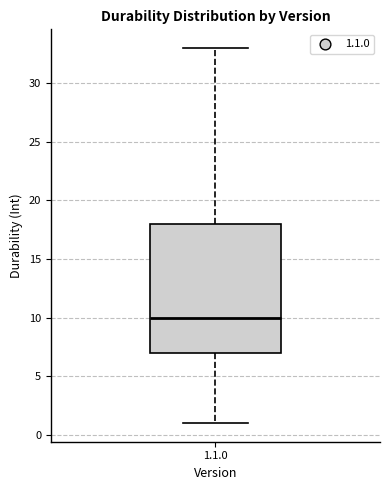

Read this box plot against the y-axis: the position of the median line, the range covered by the box, and the ends of both whiskers. The values are not printed on the chart, so give them approximately, as read against the axis.

median 10, box 7 to 18, whiskers 1 to 33